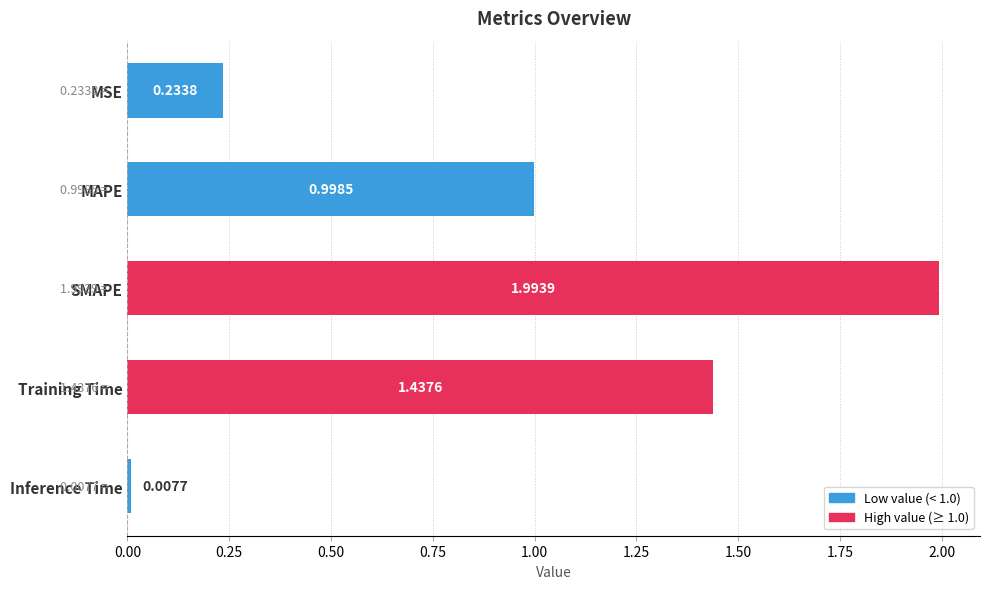

Which label corresponds to the smallest value in the chart?

Inference Time